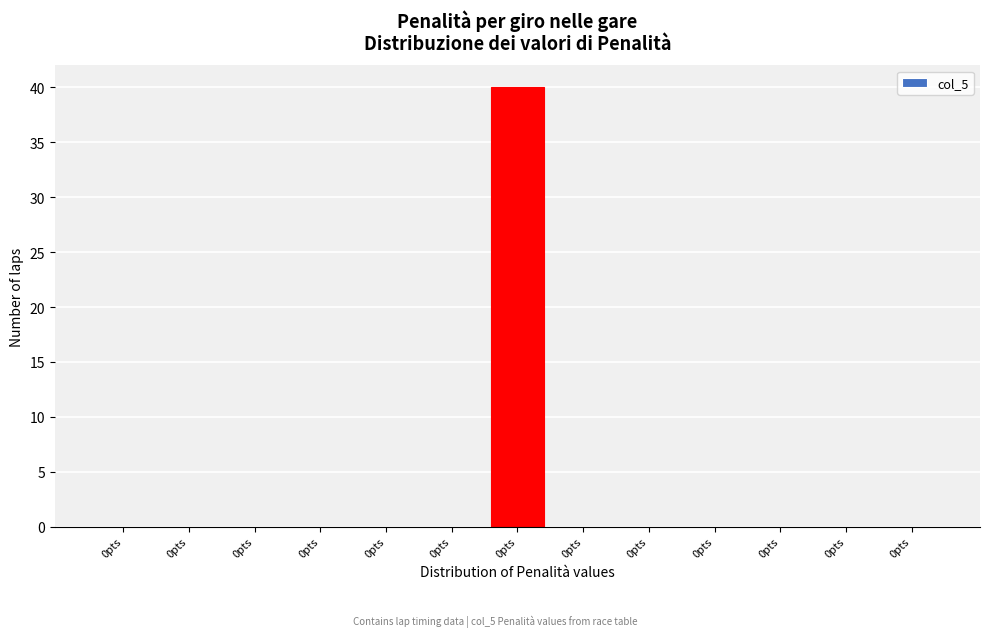

How many distinct data groups are displayed?

1